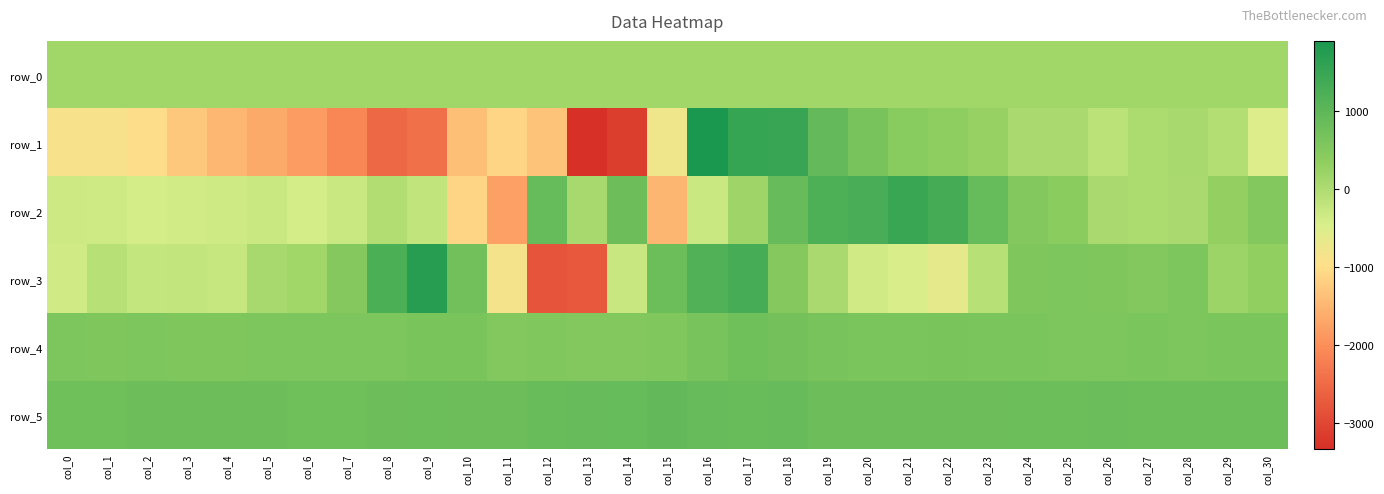

What is the difference between the row_4 values at col_11 and col_14?

8.0